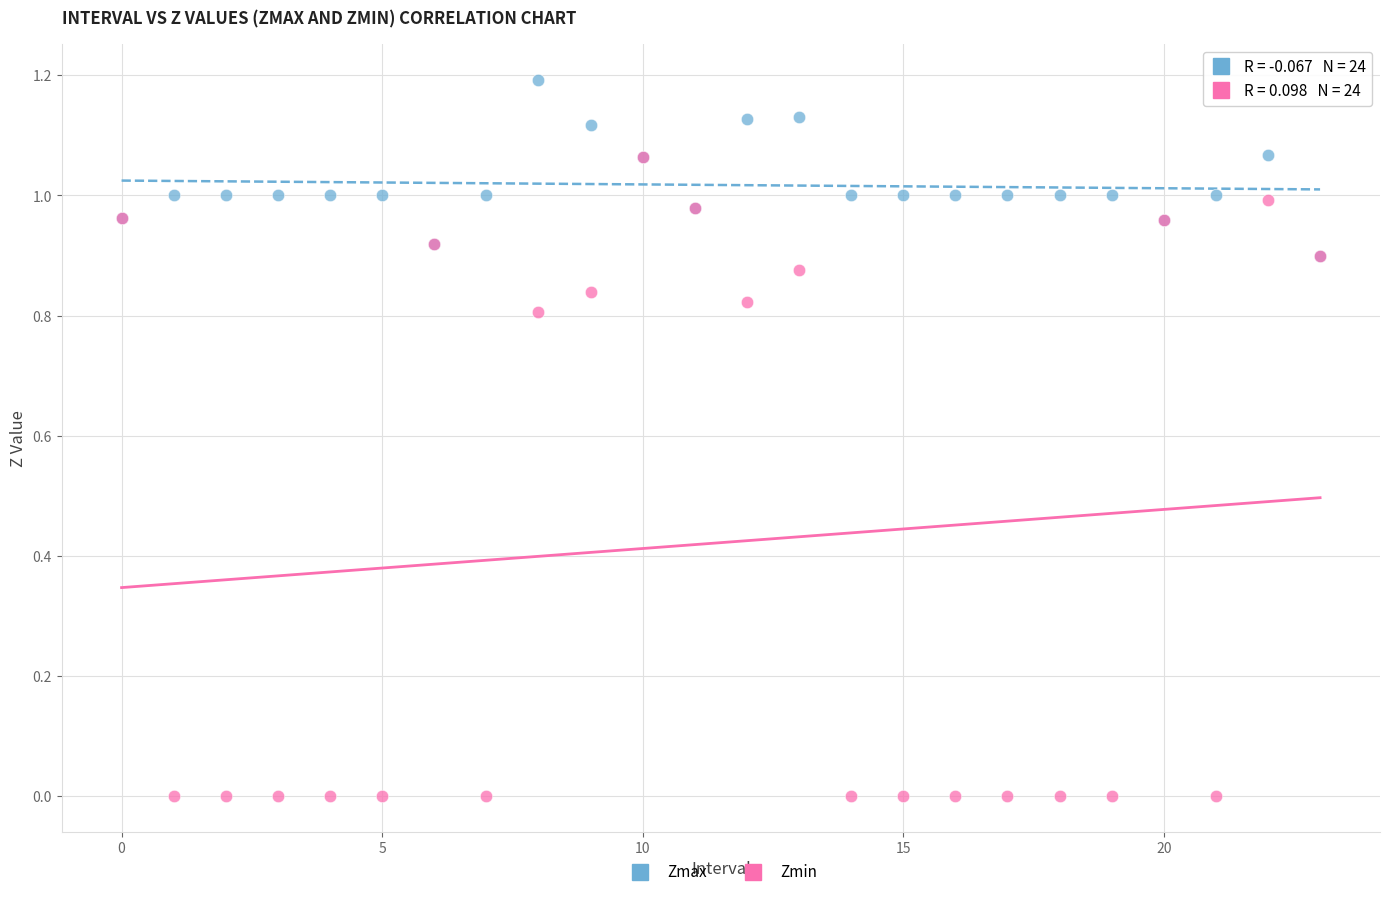

Which series has the largest Y range (max minus min)?

Zmin